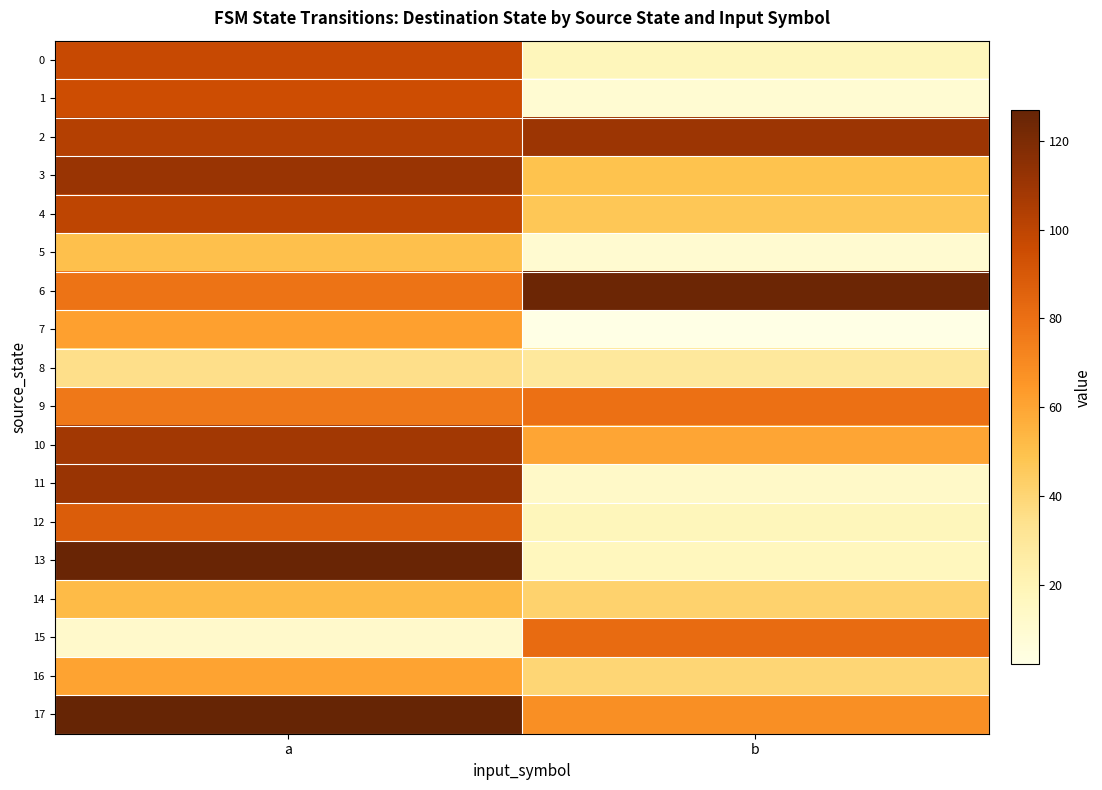

Which has a higher value, a or b?

a